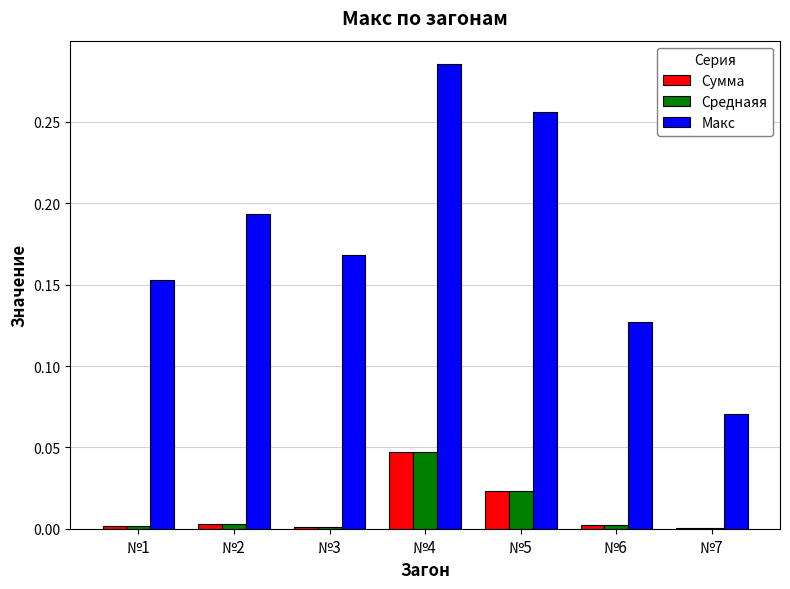

Is it true that Сумма equals 0.1 at №4?

False